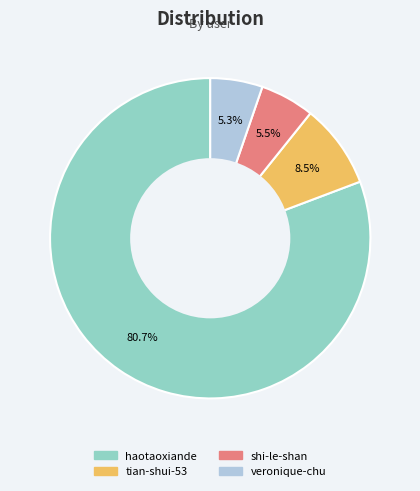

What percentage is the veronique-chu slice, to the nearest percent?

5%